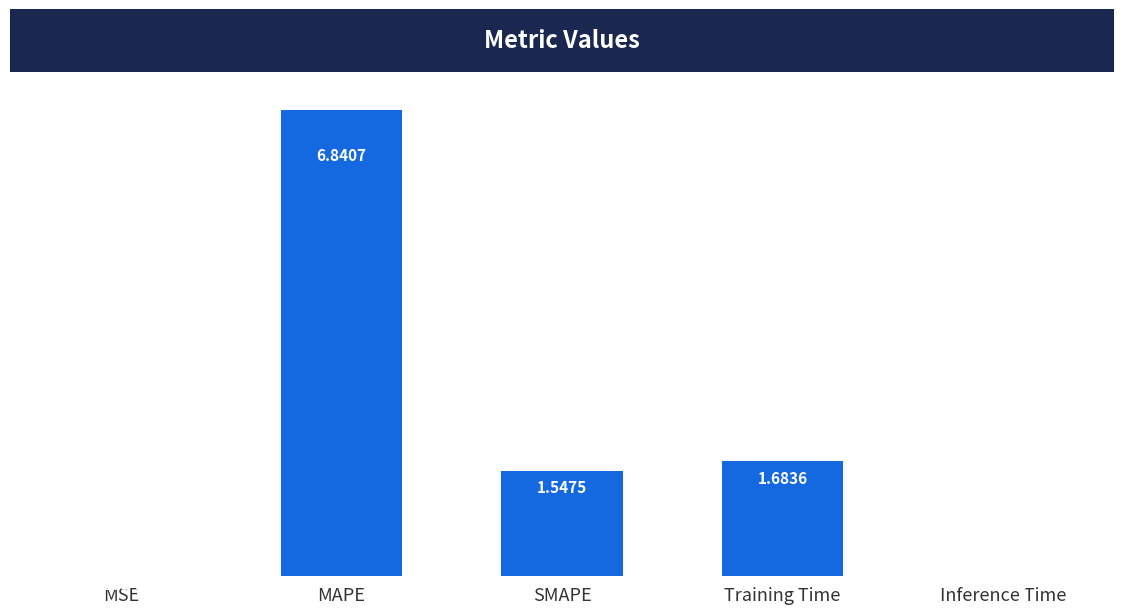

Which label corresponds to the largest value in the chart?

MAPE